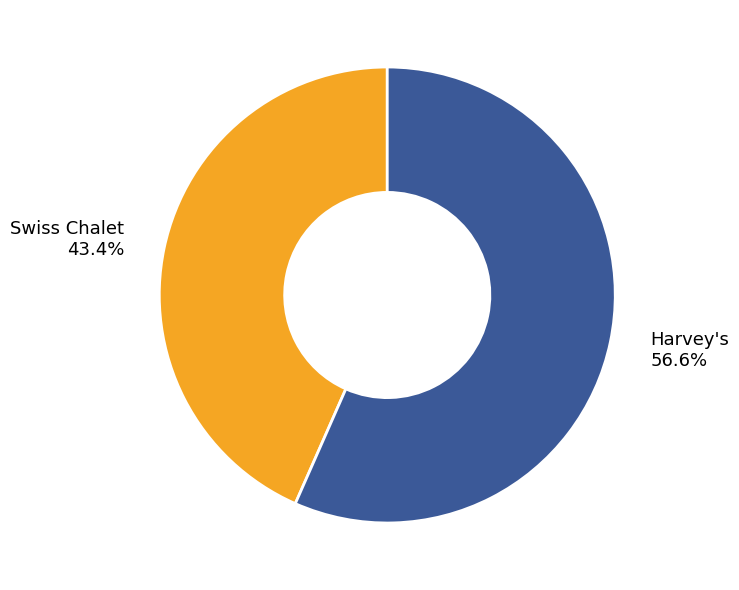

Count the number of slices in the pie.

2